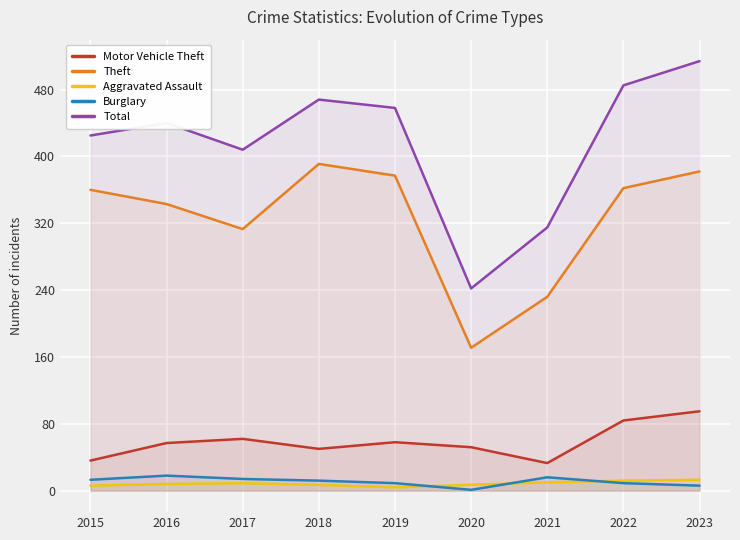

What is the difference between the Total values at 2022 and 2016?

45